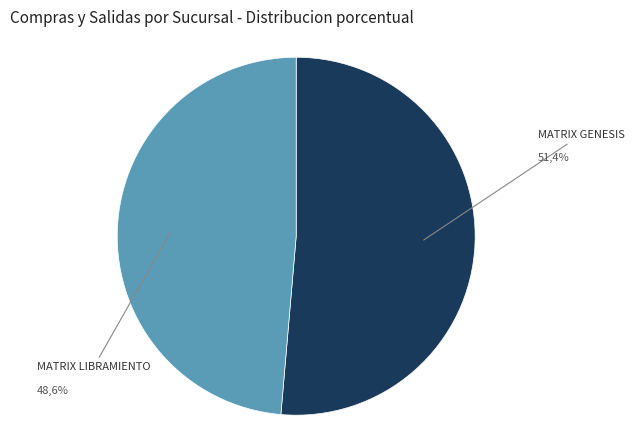

Which category accounts for the majority?

MATRIX GENESIS